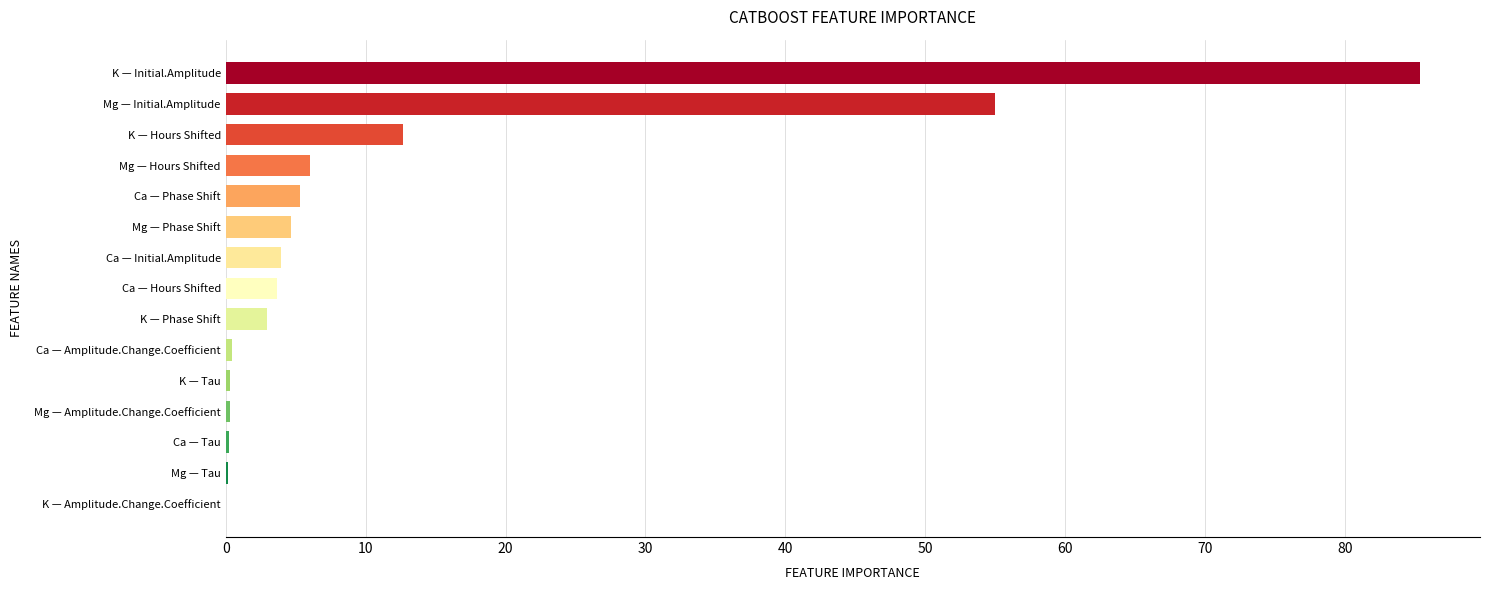

Read the value at K — Initial.Amplitude.

85.4